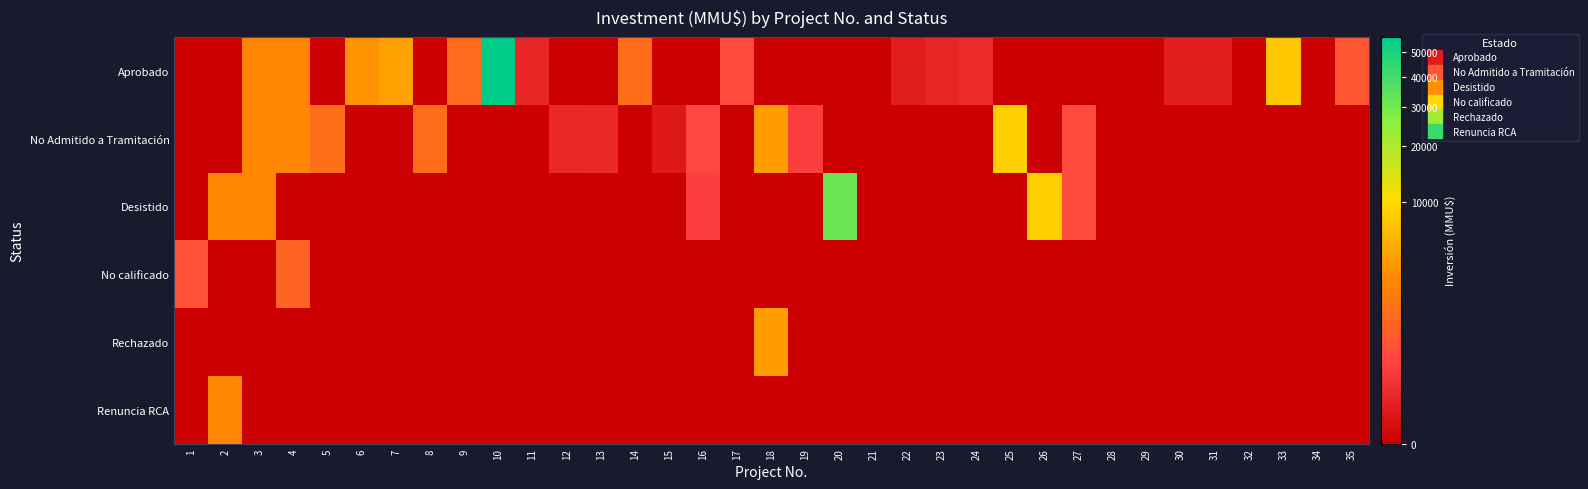

Which has a higher value, 13 or 7?

7